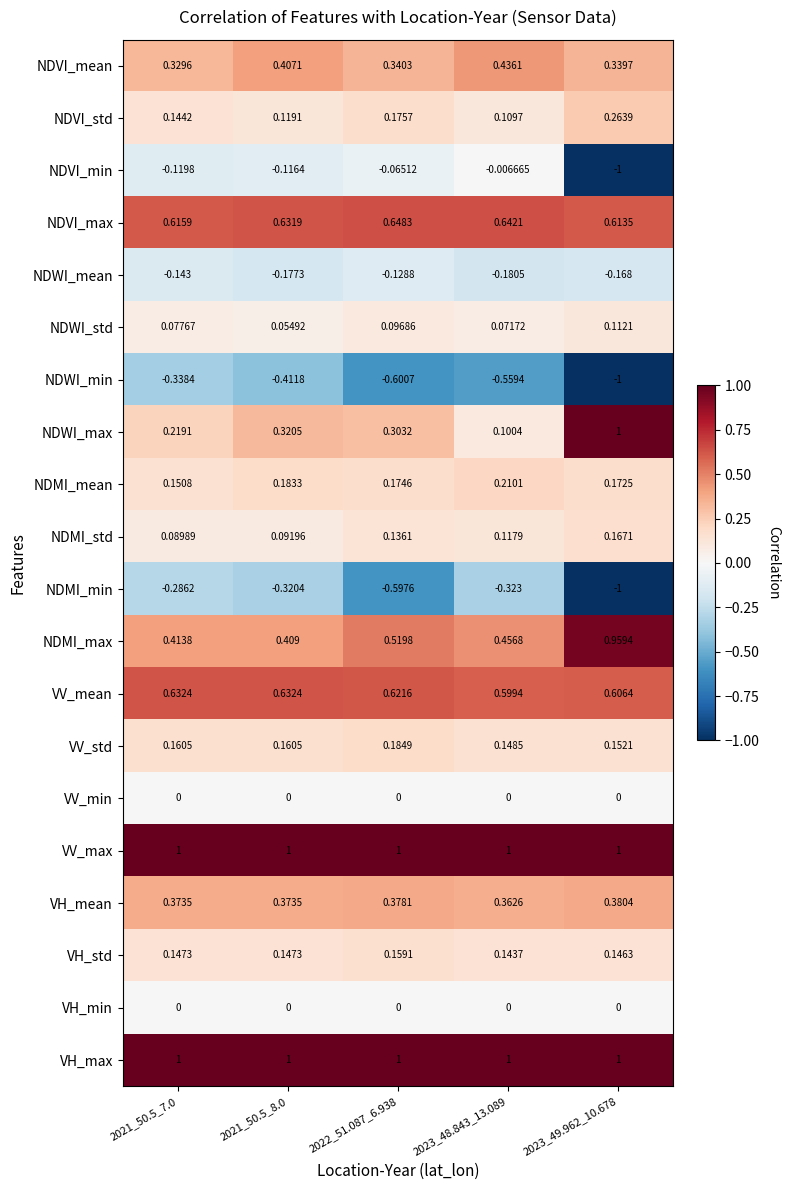

Which series has the widest spread of values?

NDVI_min